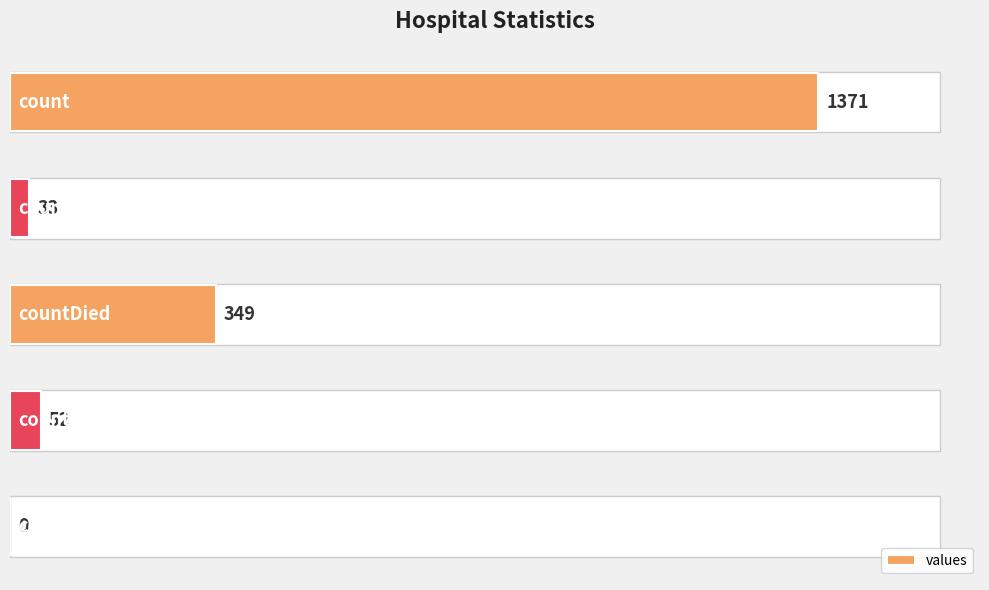

What is the greatest value displayed?

1371